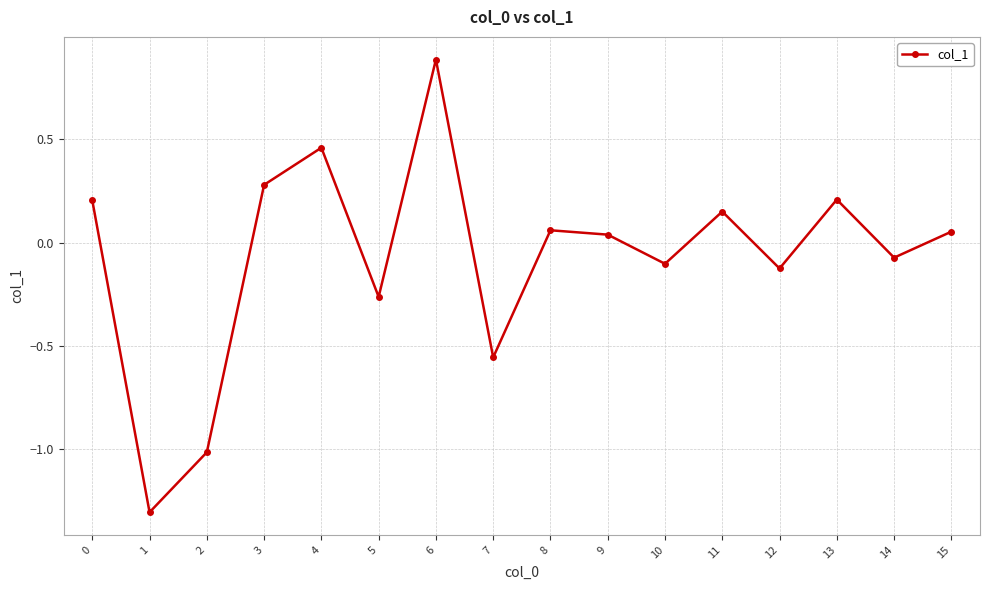

What is the approximate value at 2?

-1.0